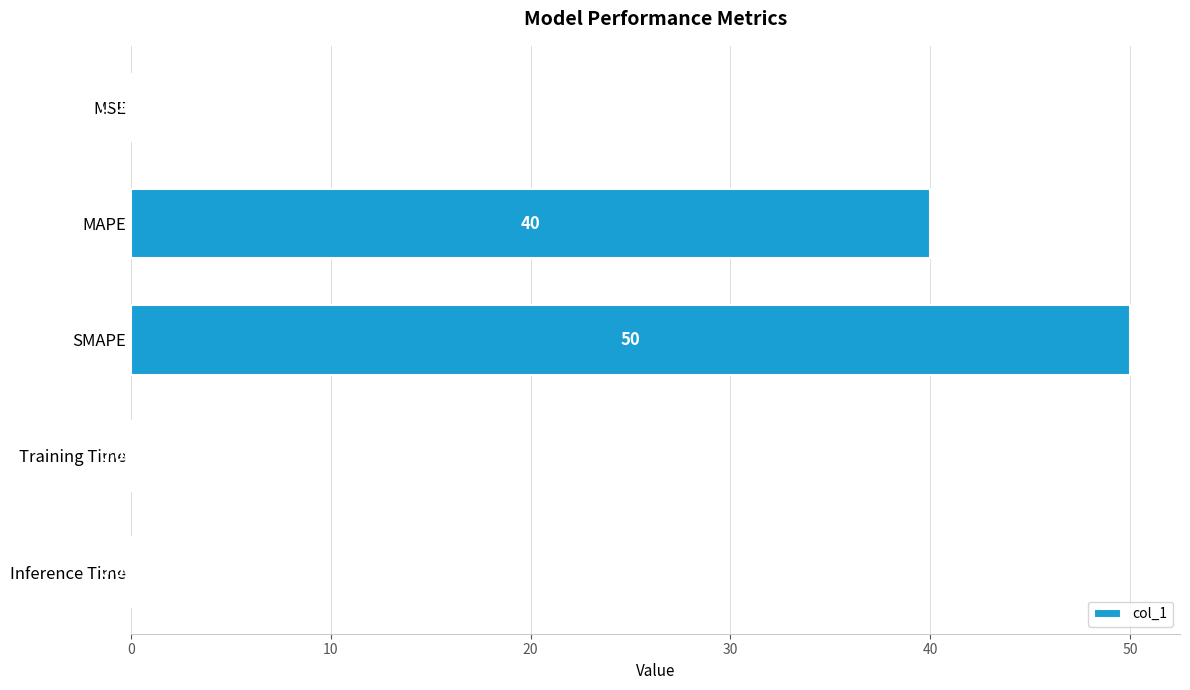

Where is the data nearest to the value 25?

MAPE